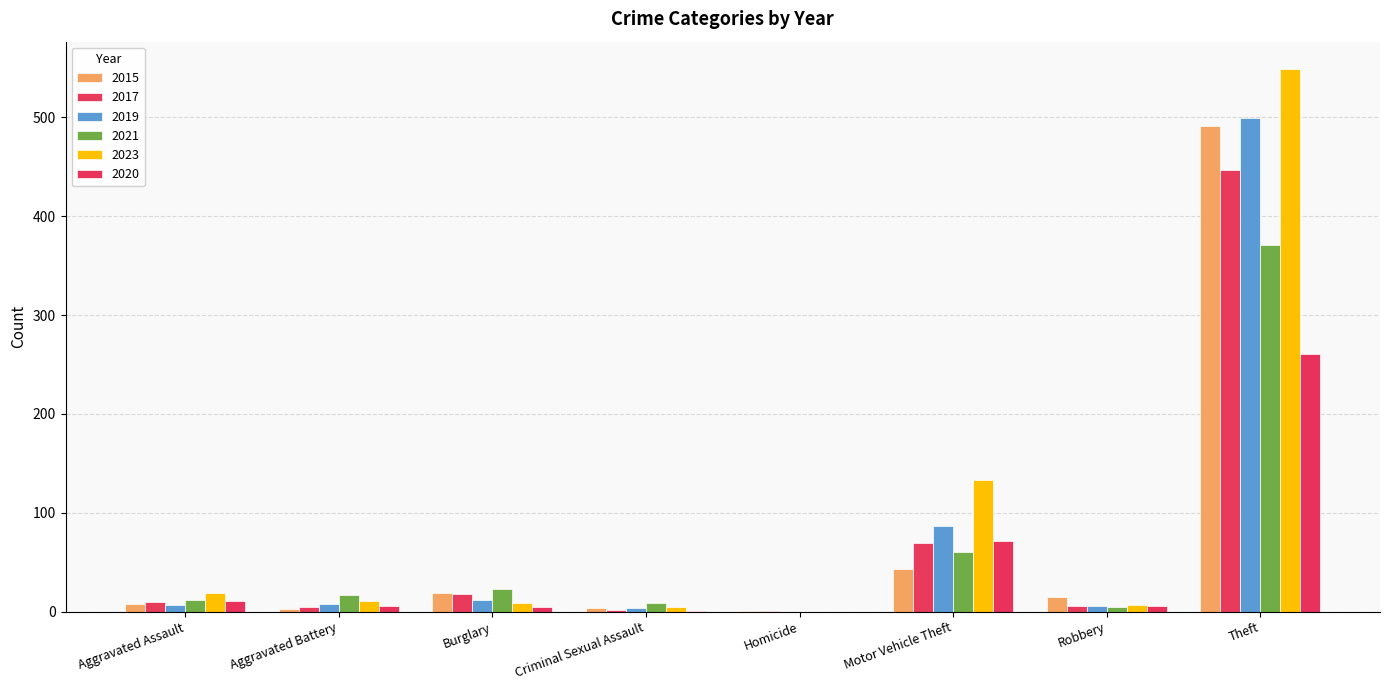

What is the difference between the 2017 values at Aggravated Assault and Homicide?

9